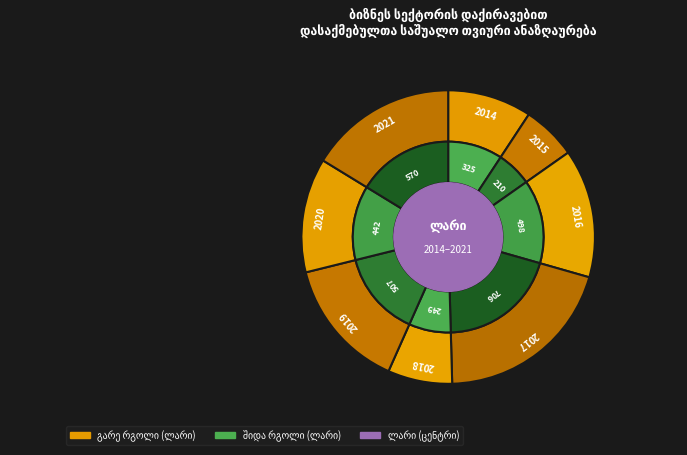

To the nearest percent, what is the average slice percentage?

12%